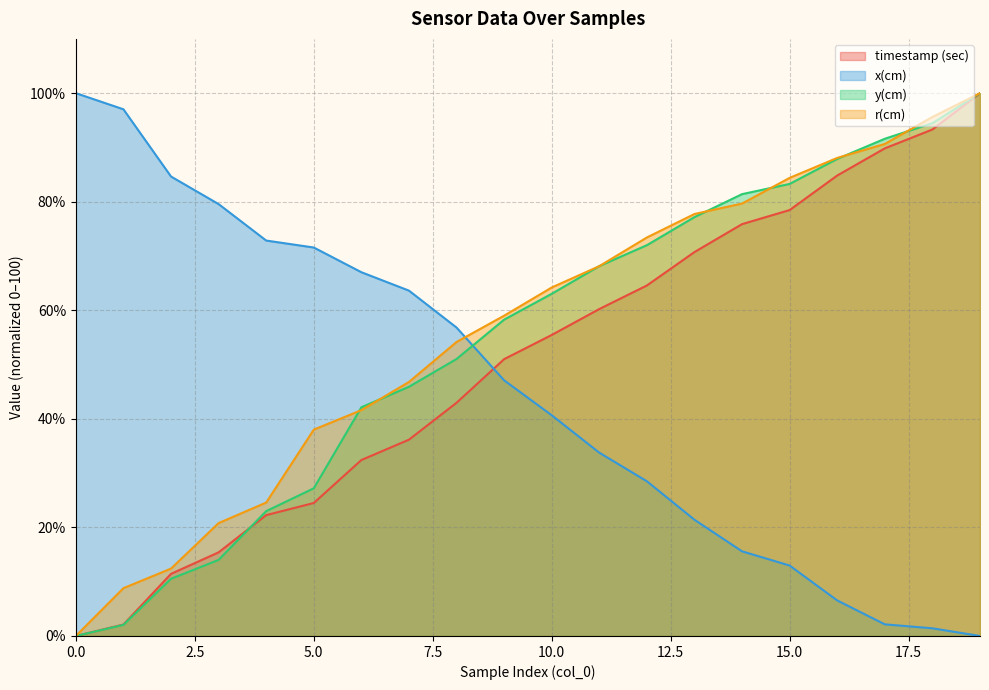

What is the value of the y(cm) point at the 17th from the left?

87.9